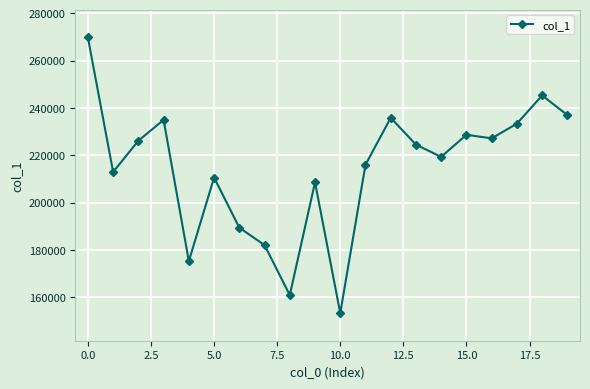

What is the value of the 7th point from the left?

189387